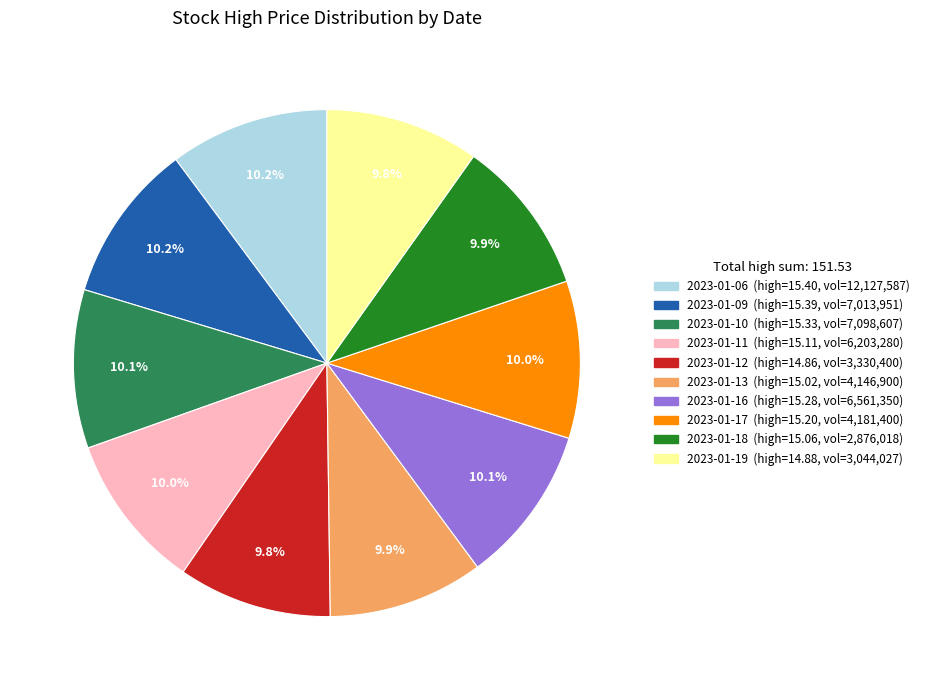

Is there a majority slice in this chart?

No